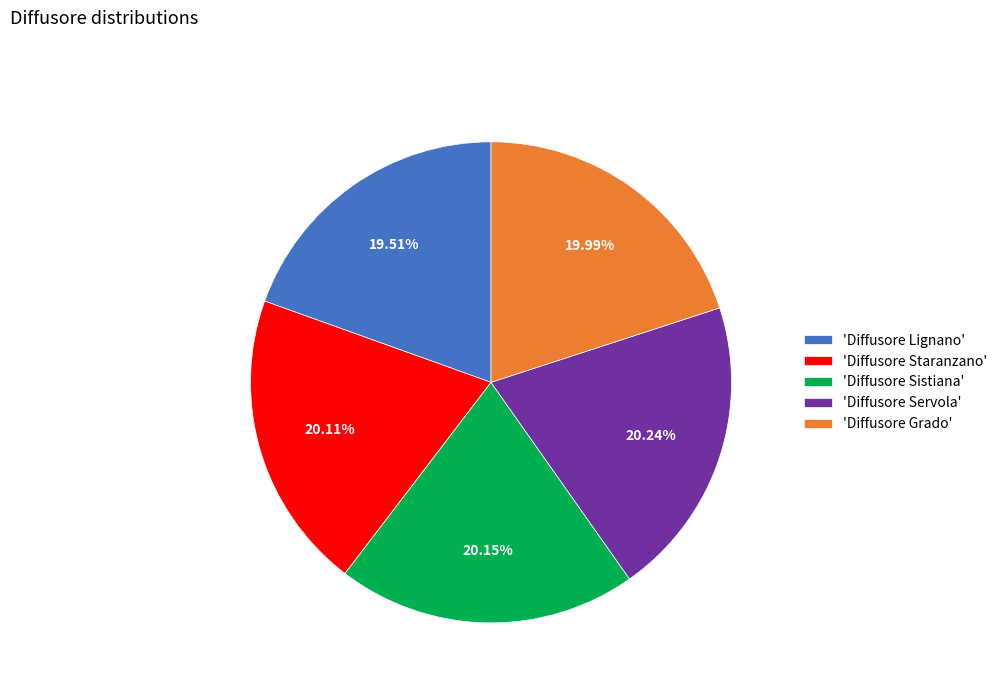

What is the ratio of the value at 'Diffusore Lignano' to the value at 'Diffusore Sistiana'?

1.0